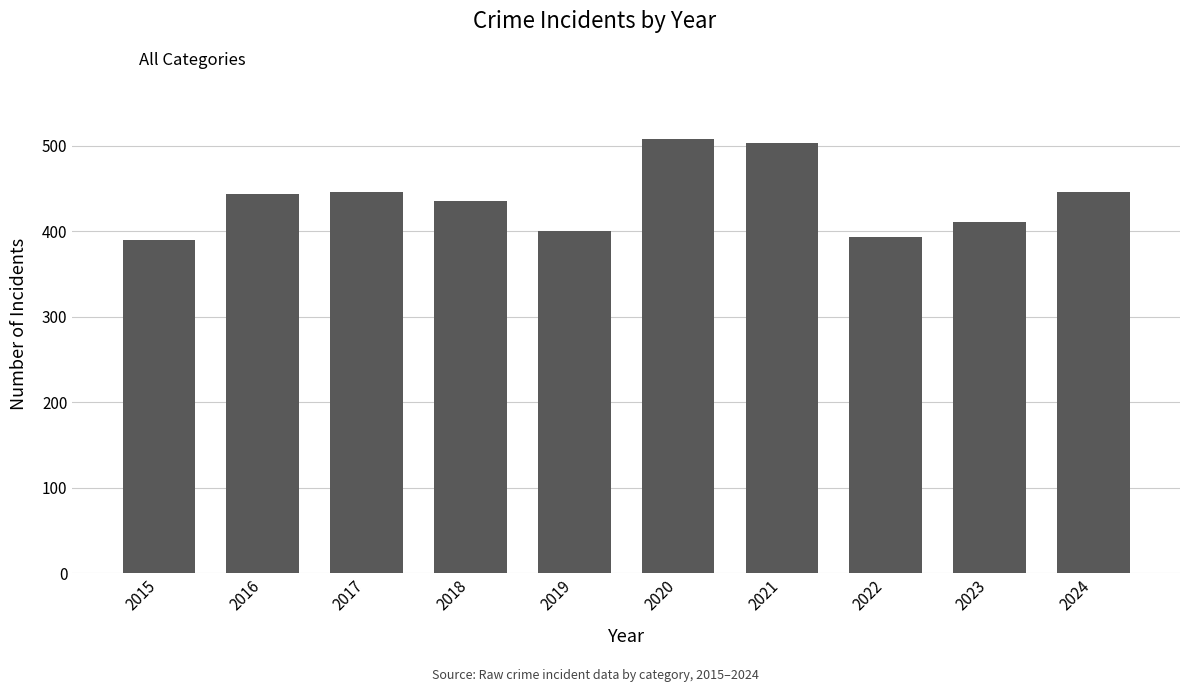

What is the minimum value shown in the chart?

390